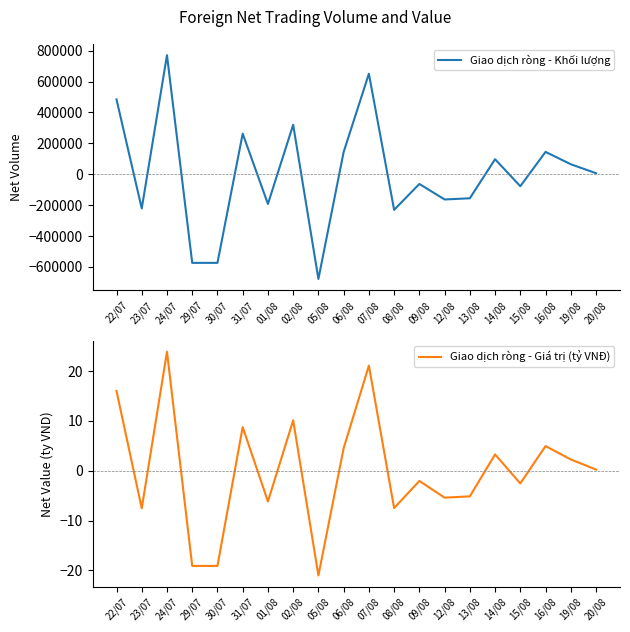

How many positive values does the Giao dịch ròng - Khối lượng series have?

10